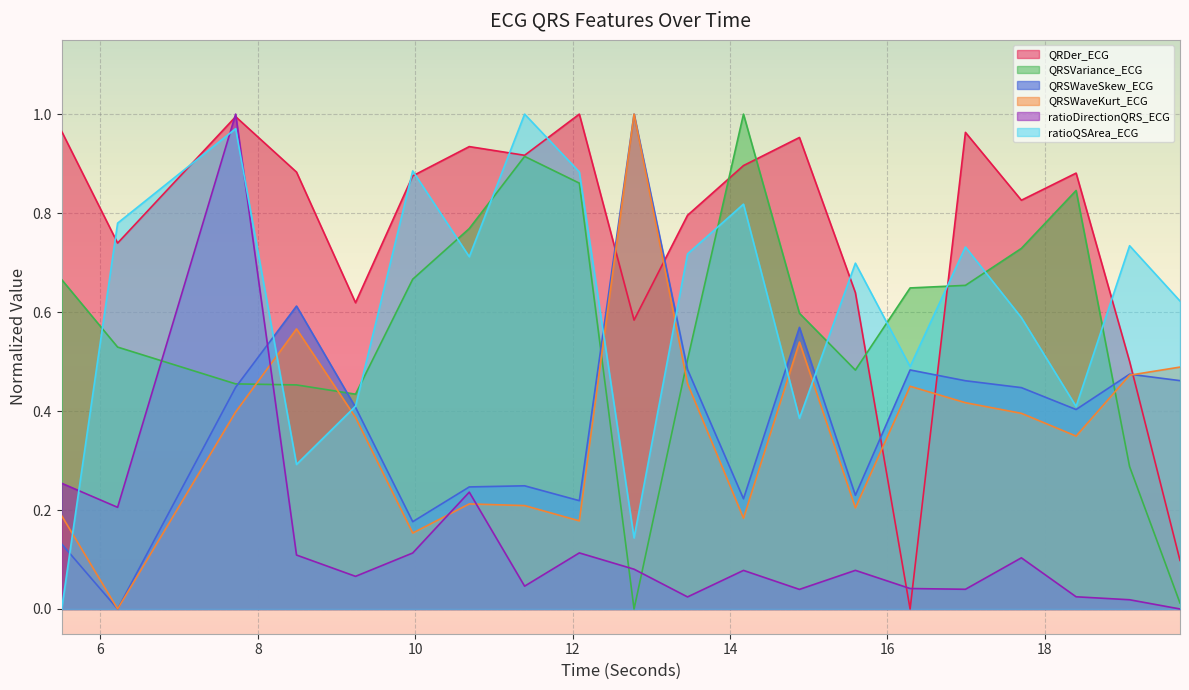

What is the difference between the maximum and minimum values in the QRSVariance_ECG series?

1.0